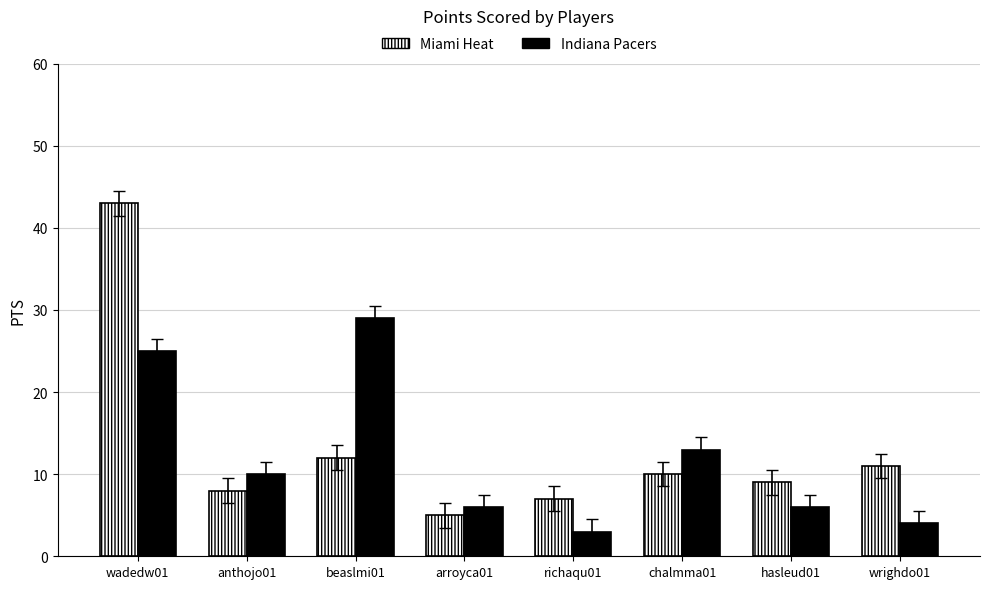

List the series in order of their peak value, highest first.

Miami Heat, Indiana Pacers